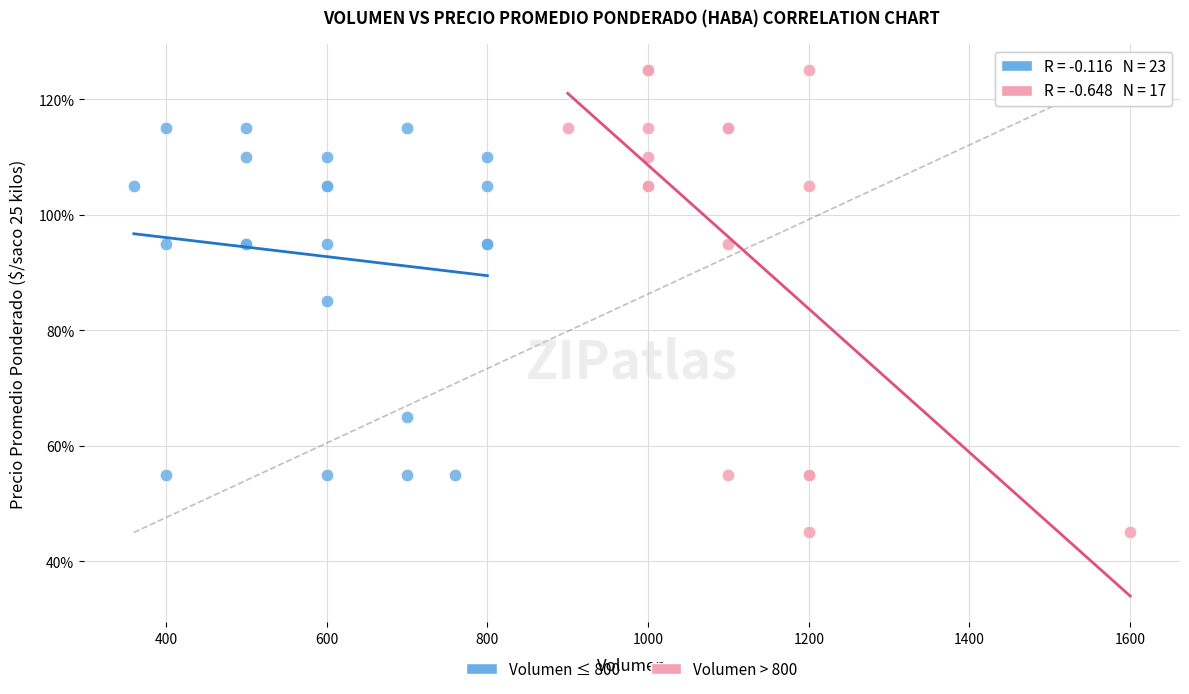

What are all the series names shown in the legend?

Volumen ≤ 800, Volumen > 800